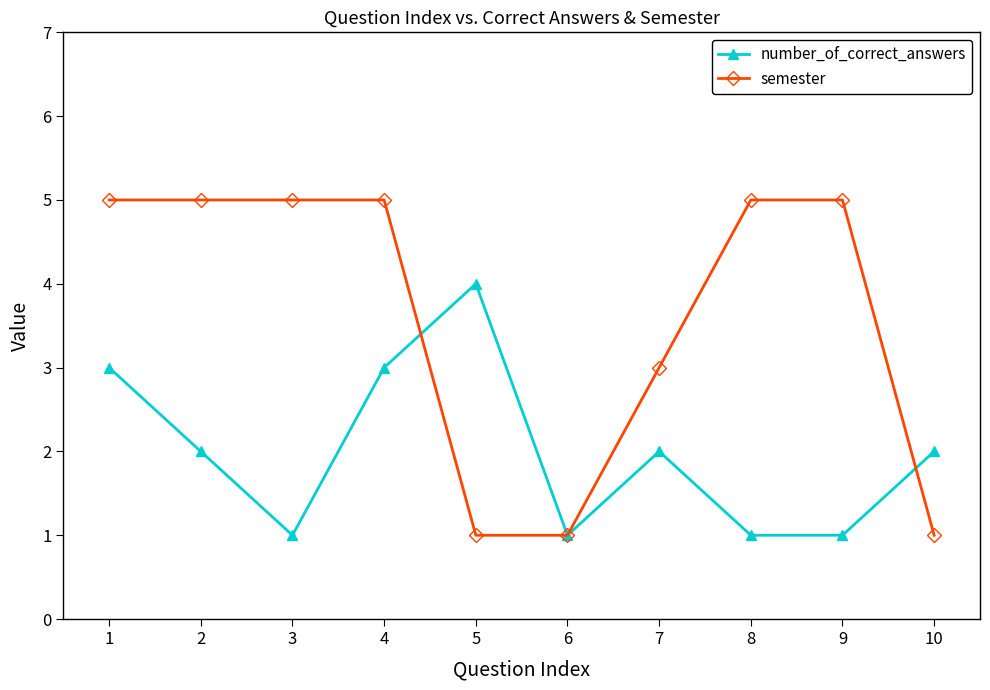

What is the difference between the maximum and minimum values in the number_of_correct_answers series?

3